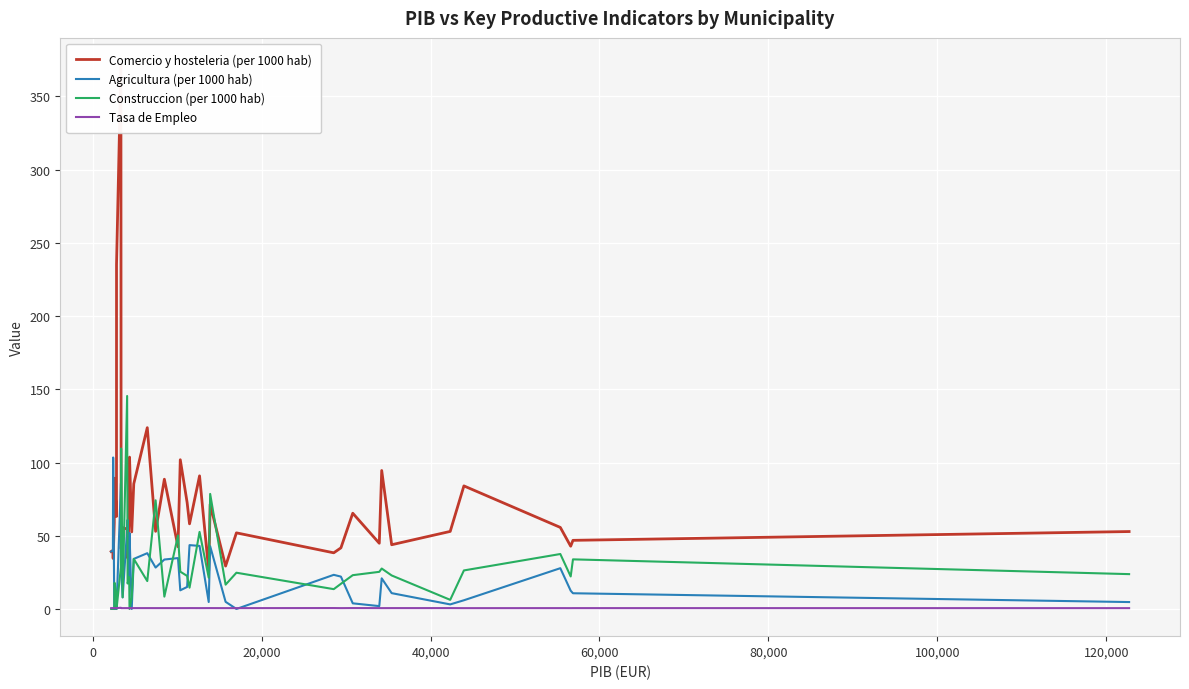

What is the highest value of the Agricultura (per 1000 hab) series?

103.4